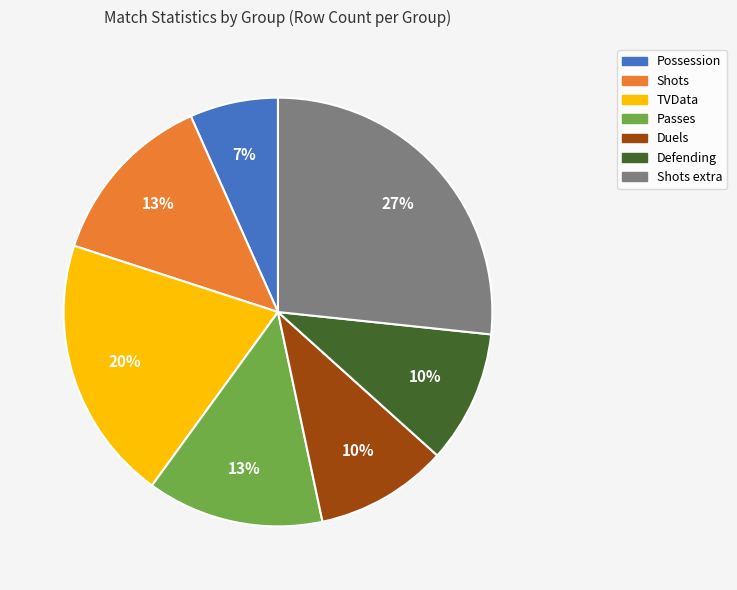

Does any single category account for the majority?

No